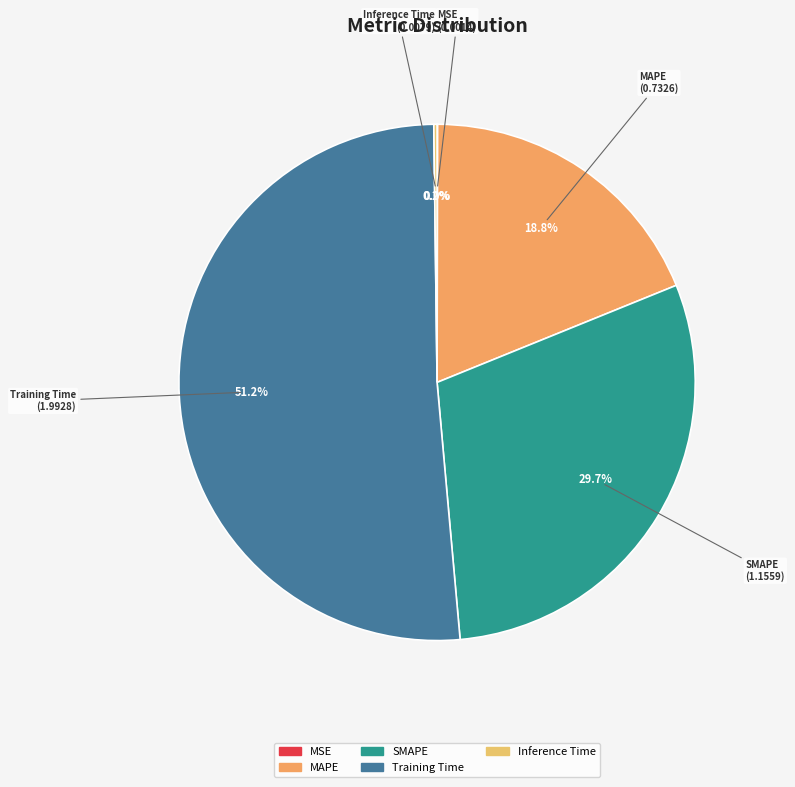

To the nearest percent, what is the average slice percentage?

20%